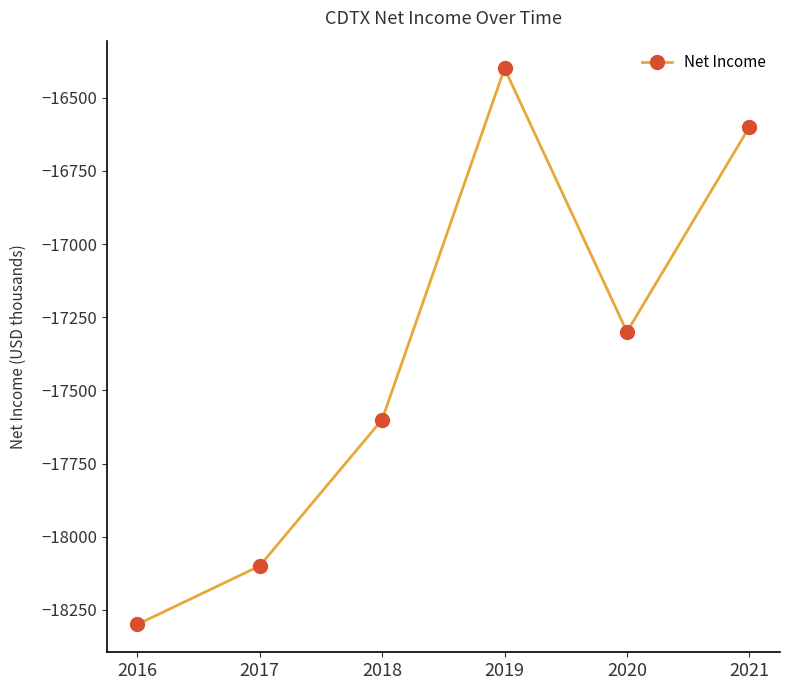

Is this an area chart (filled region under the line)?

No